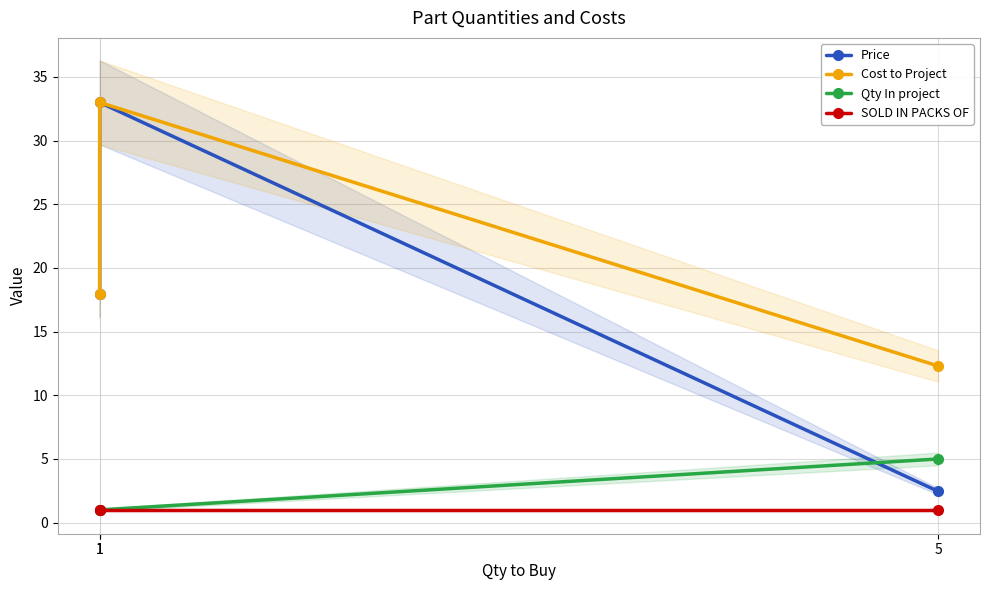

Reading left to right, extract all data points from this chart.

Price: 18.0	33.0	2.5
Cost to Project: 18.0	33.0	12.3
Qty In project: 1.0	1.0	5.0
SOLD IN PACKS OF: 1.0	1.0	1.0